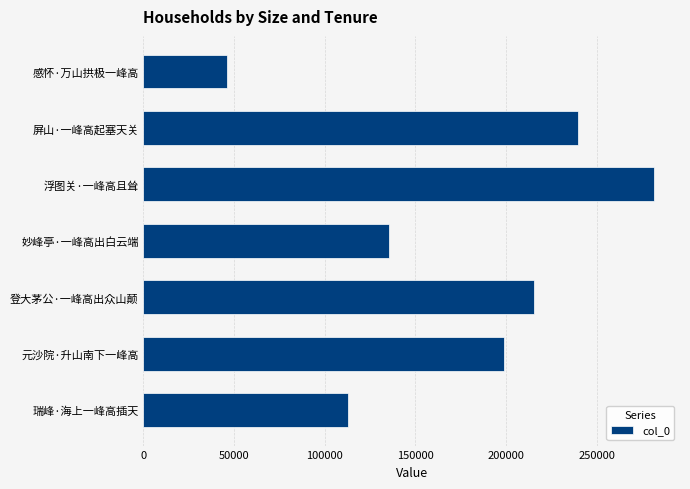

What is the smallest value displayed?

46281